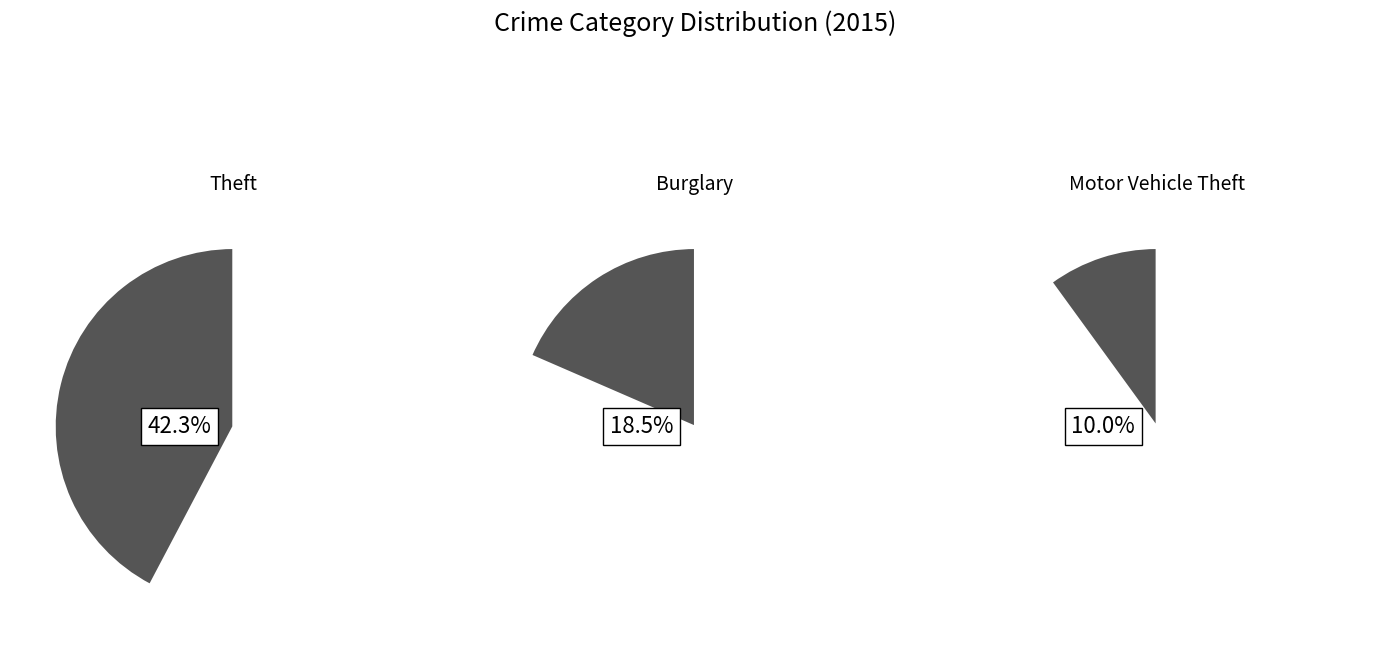

True or false: Burglary accounts for 13% of the total.

False